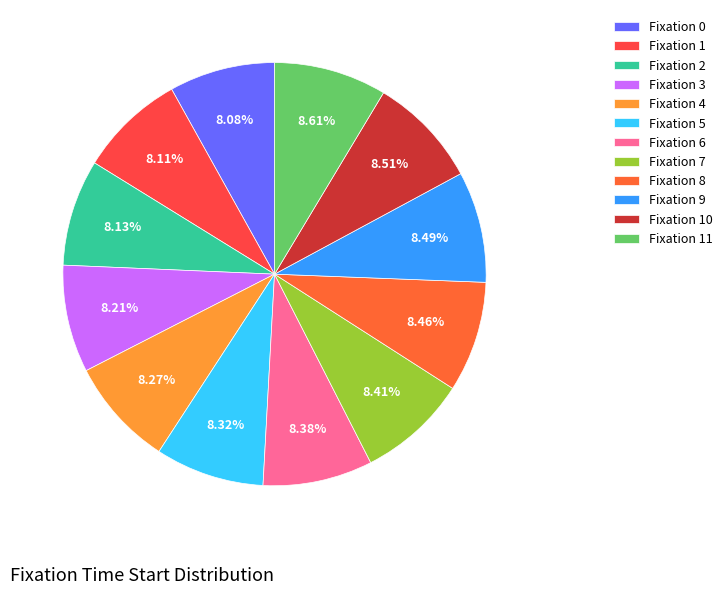

How many segments does this pie chart have?

12